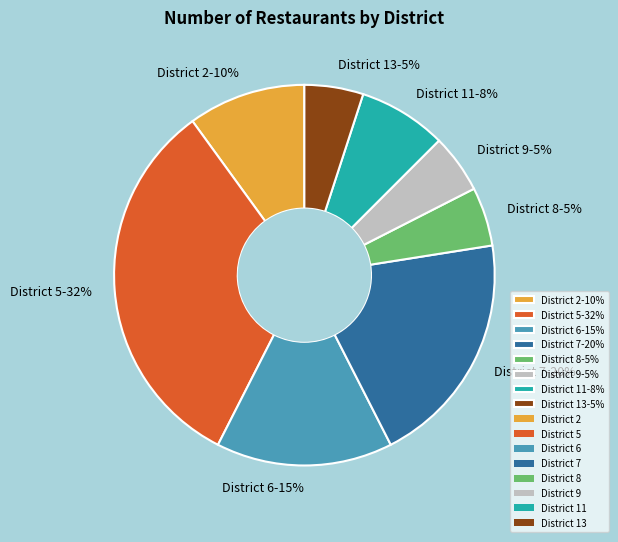

Approximately how many times larger is the value at District 2-10% compared to District 9-5%?

2.0